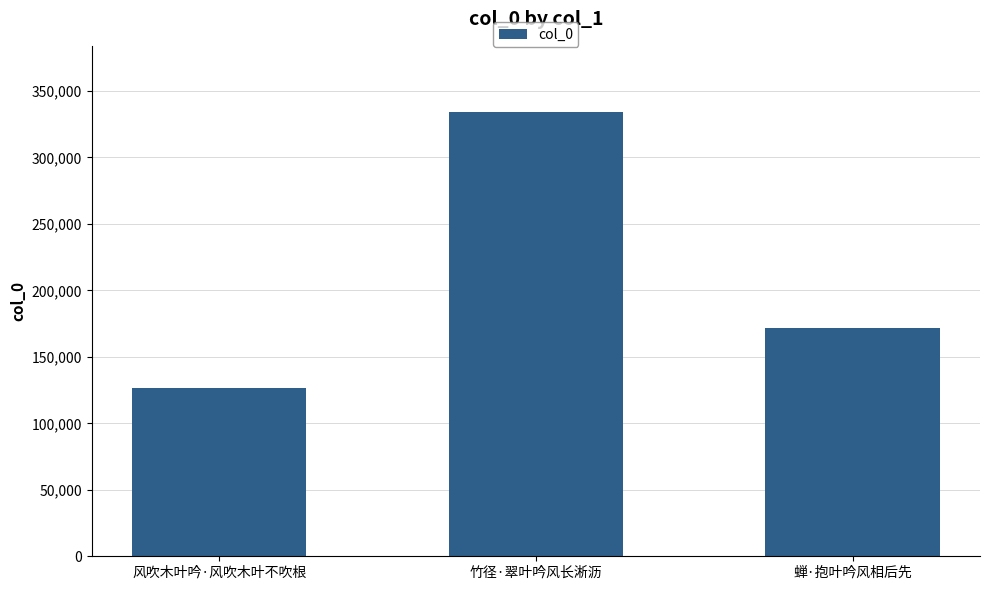

How many values are between 126750 and 333784?

3